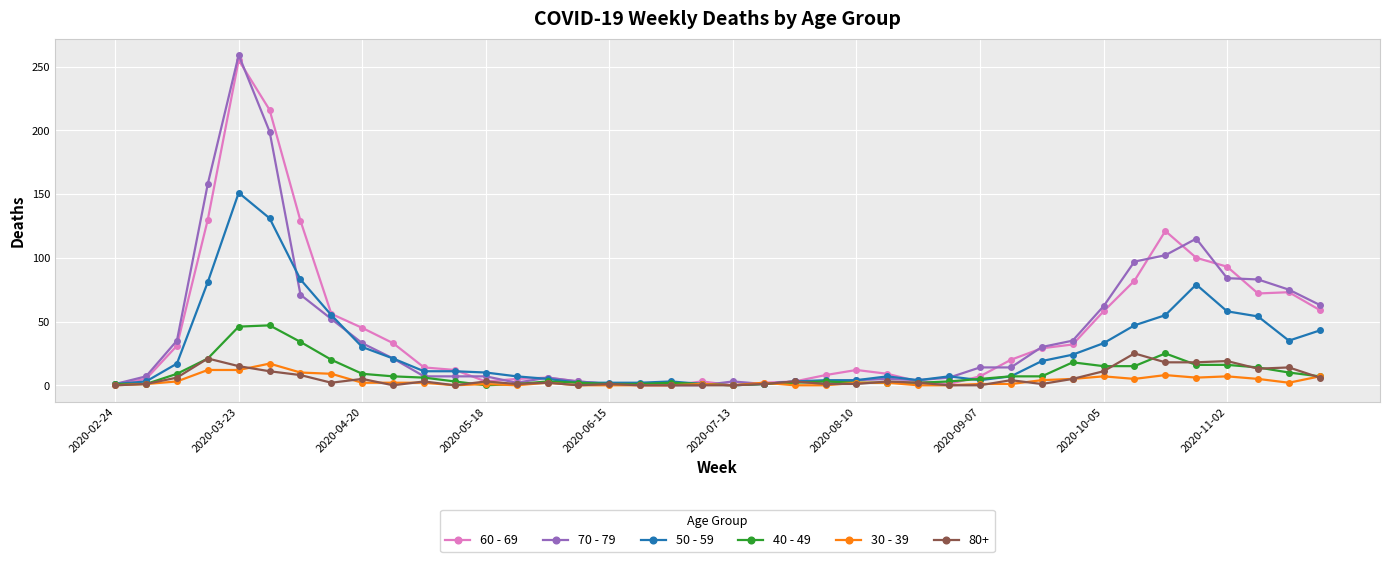

Which series has the widest spread of values?

70 - 79